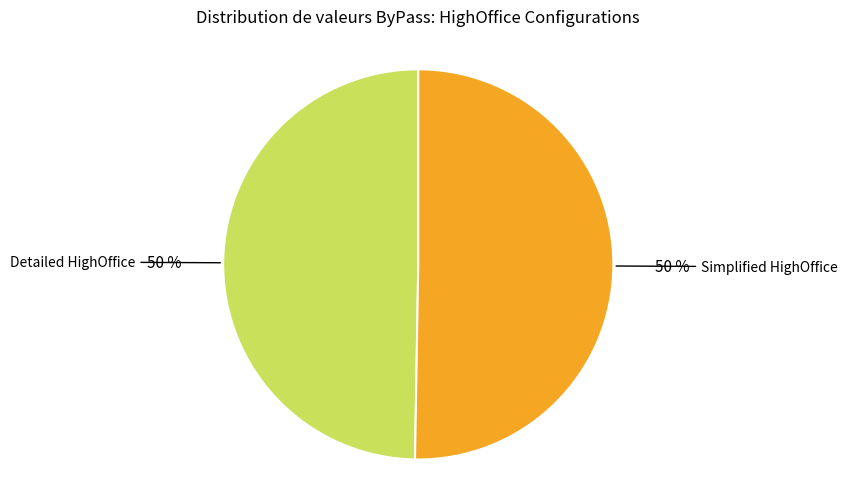

To the nearest percent, what is the average slice percentage?

50%